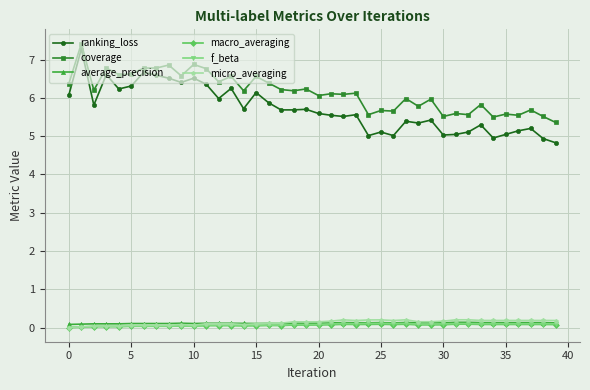

At how many categories does at least one series exceed 2?

40